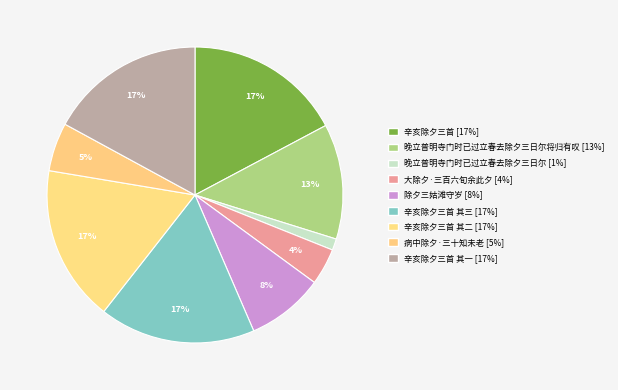

What is the largest slice in the pie chart?

辛亥除夕三首